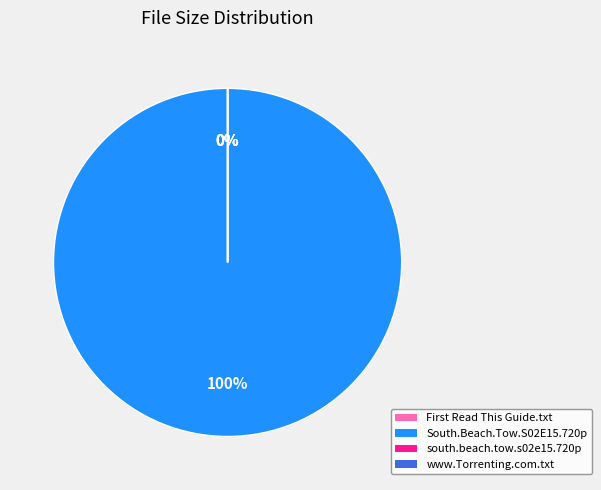

Which slice is the smallest?

south.beach.tow.s02e15.720p.hdtv.x264